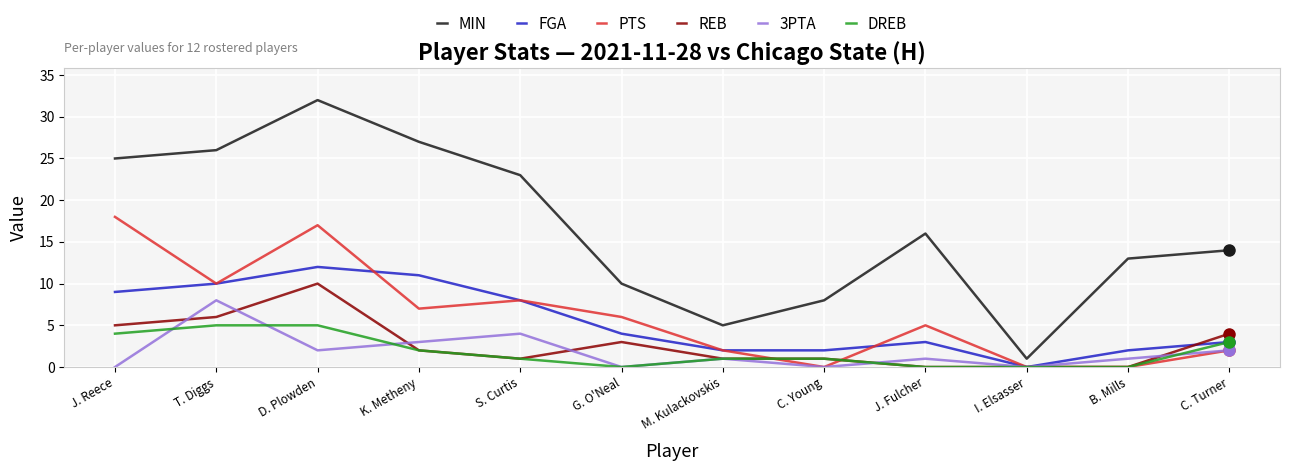

What is the difference between the PTS values at S. Curtis and I. Elsasser?

8